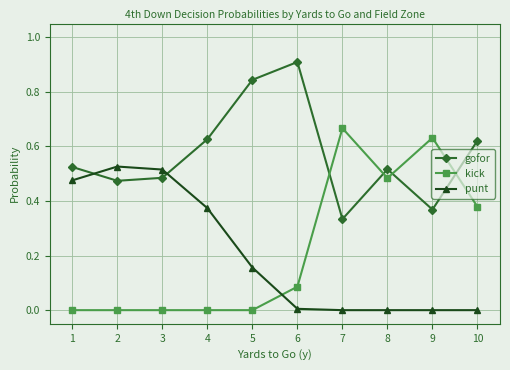

What is the sum of all gofor values?

5.7